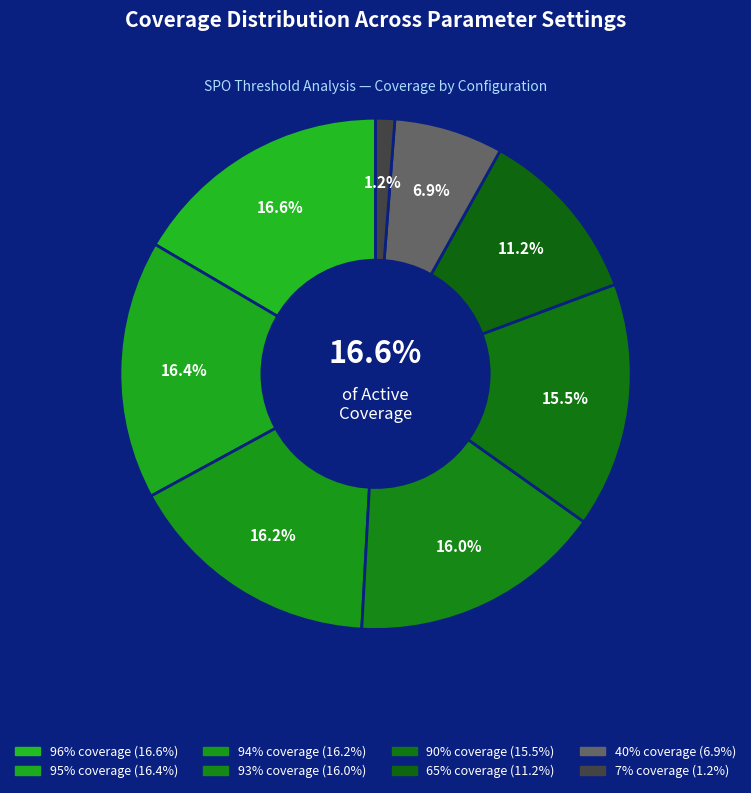

Which category has the smallest portion of the pie?

coverage_7